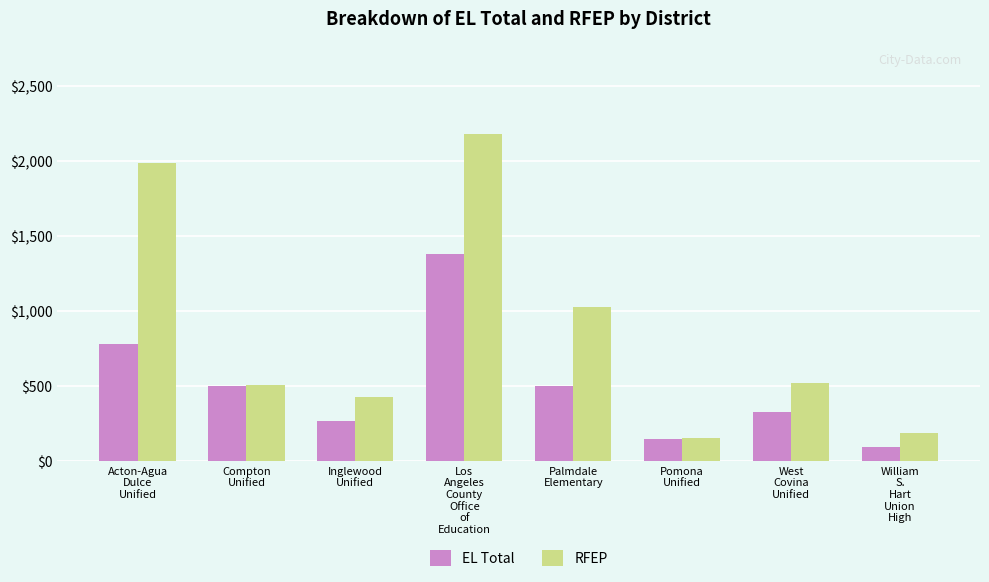

What is the difference between the maximum and minimum values in the RFEP series?

2022